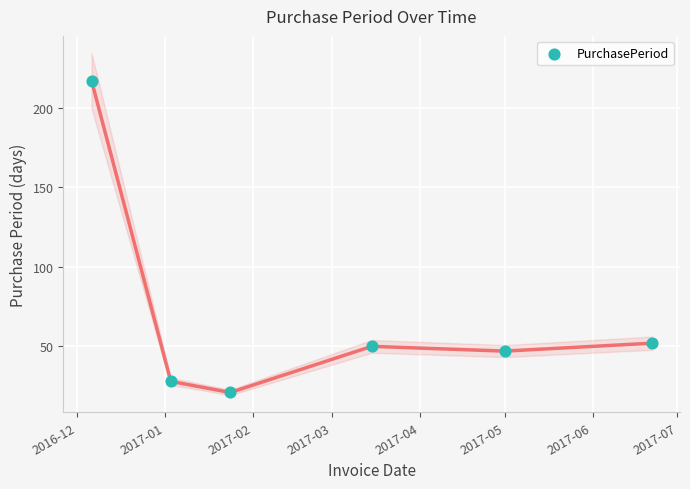

What is the average X value?

17228